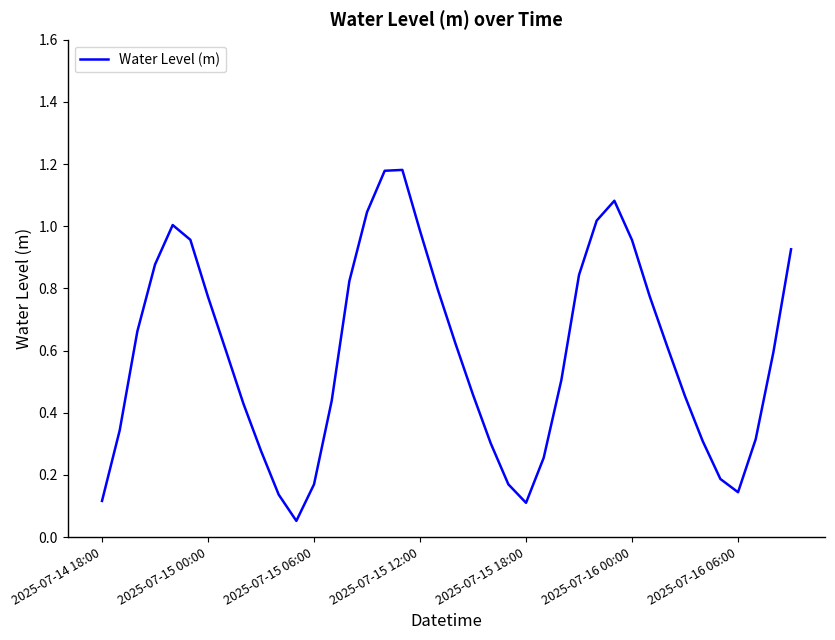

What is the difference between the maximum and second lowest values?

1.1